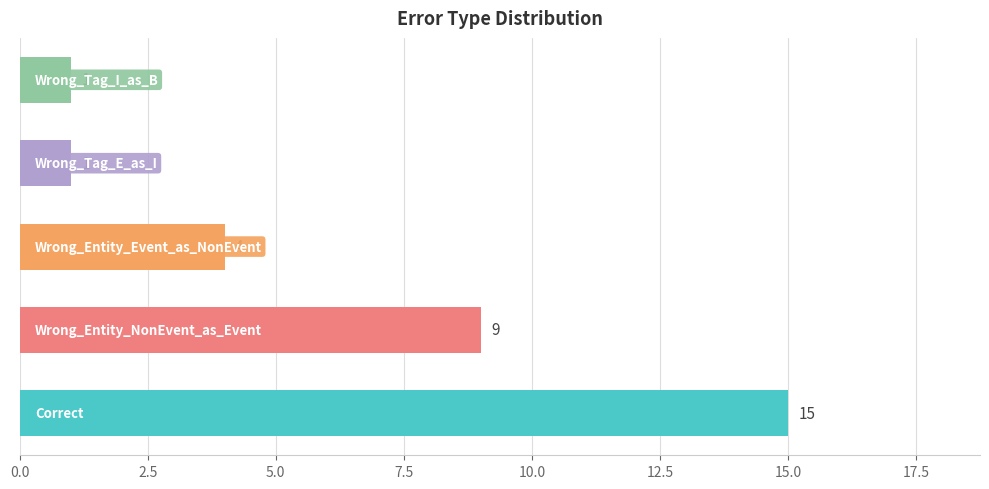

How many distinct data groups are displayed?

1